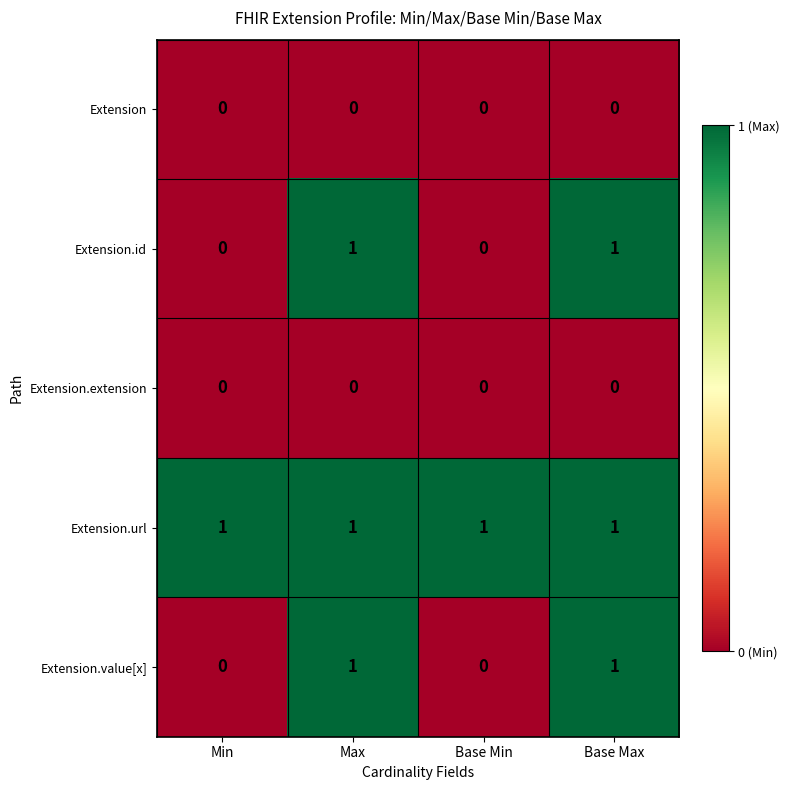

The Extension.value[x] series shows 1 at Base Min. True or false?

False